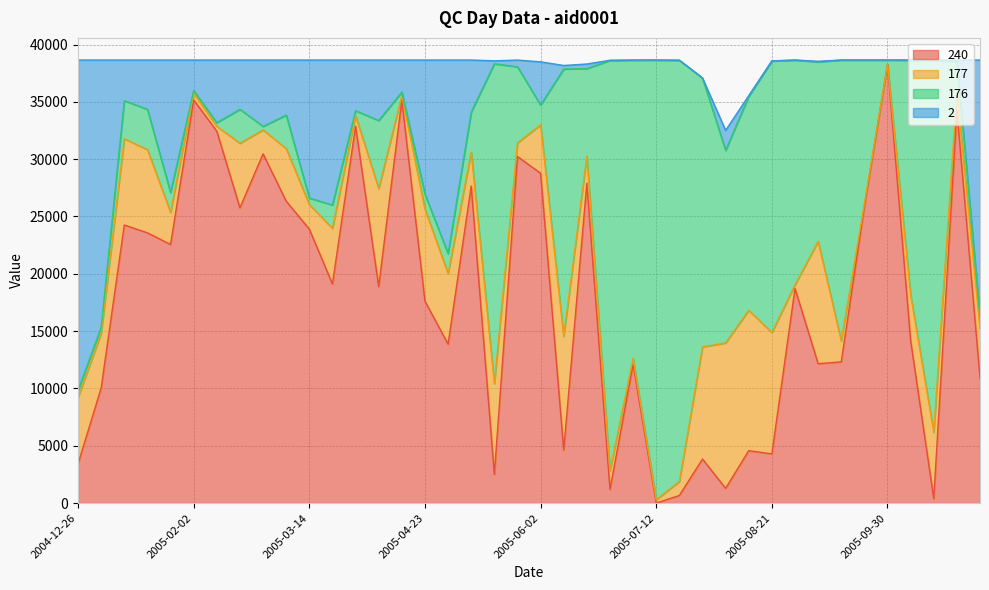

Is it true that 240 equals 2230 at 2005-08-13?

False